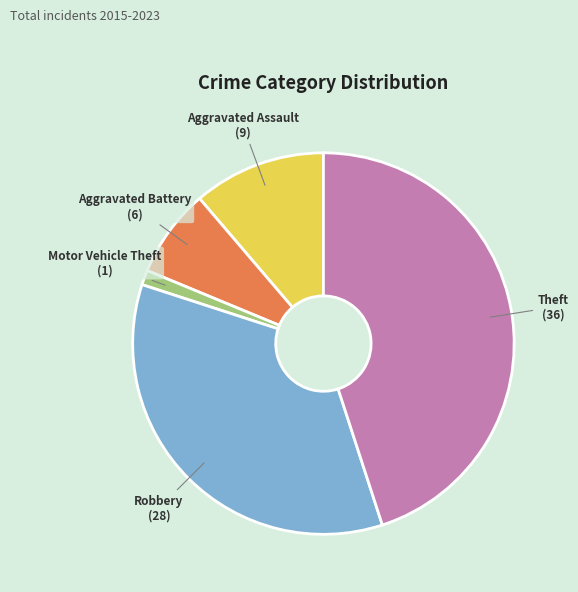

Does Aggravated Assault account for over 50% of the chart?

No